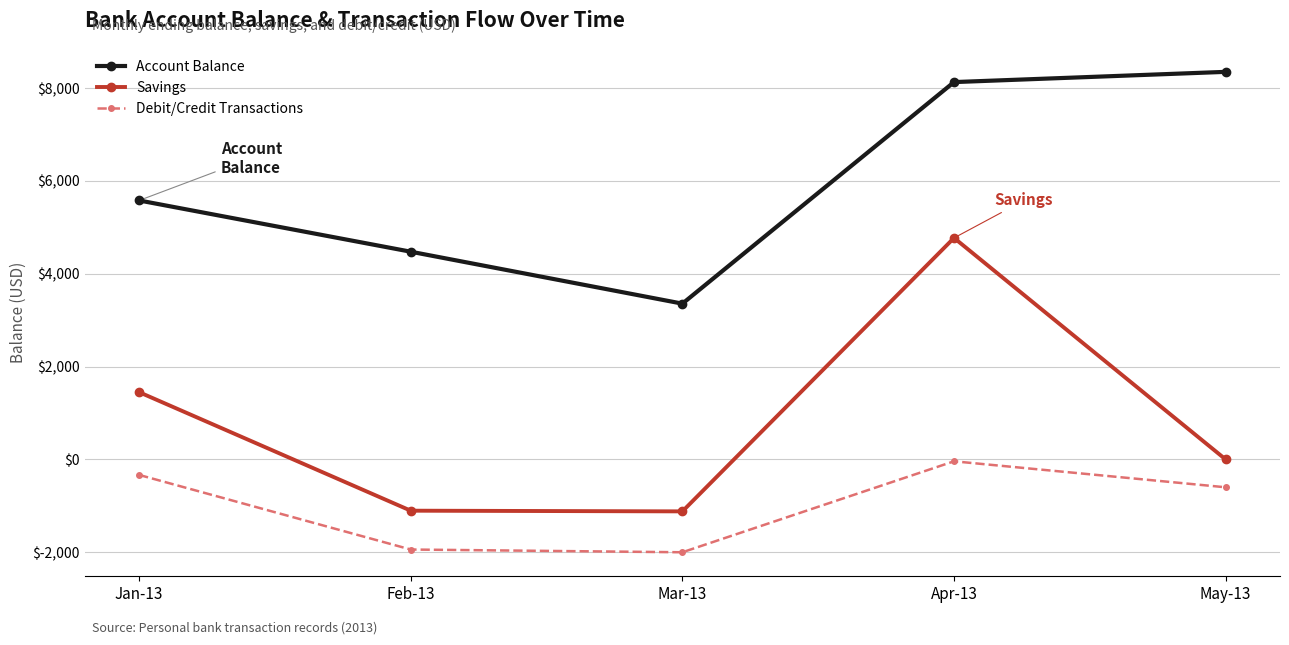

True or false: Savings has more than 0 interior local peaks.

True